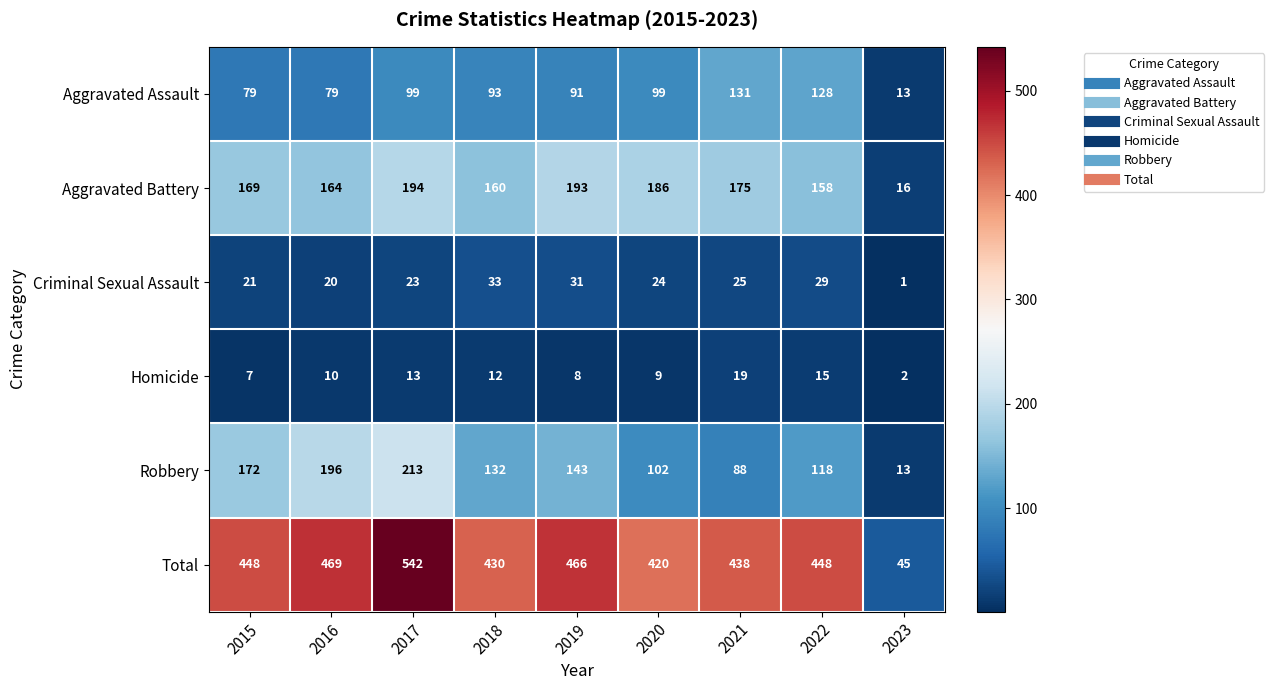

At which category is the sum across all series the highest?

2017